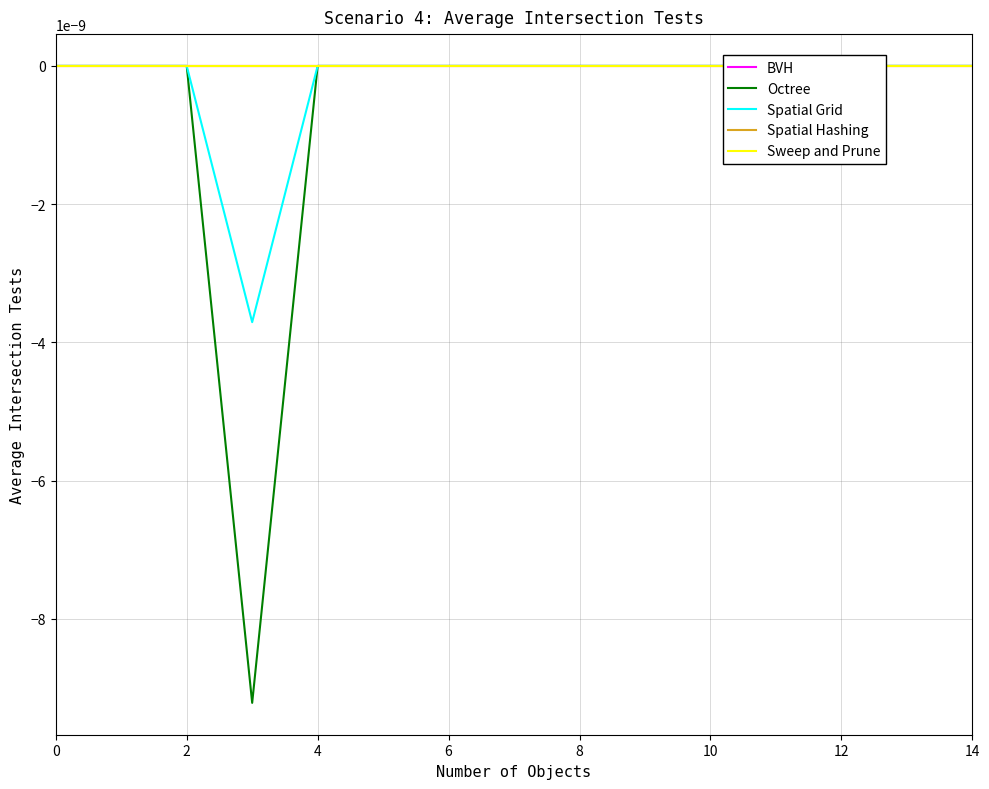

Is this an area chart (filled region under the line)?

No